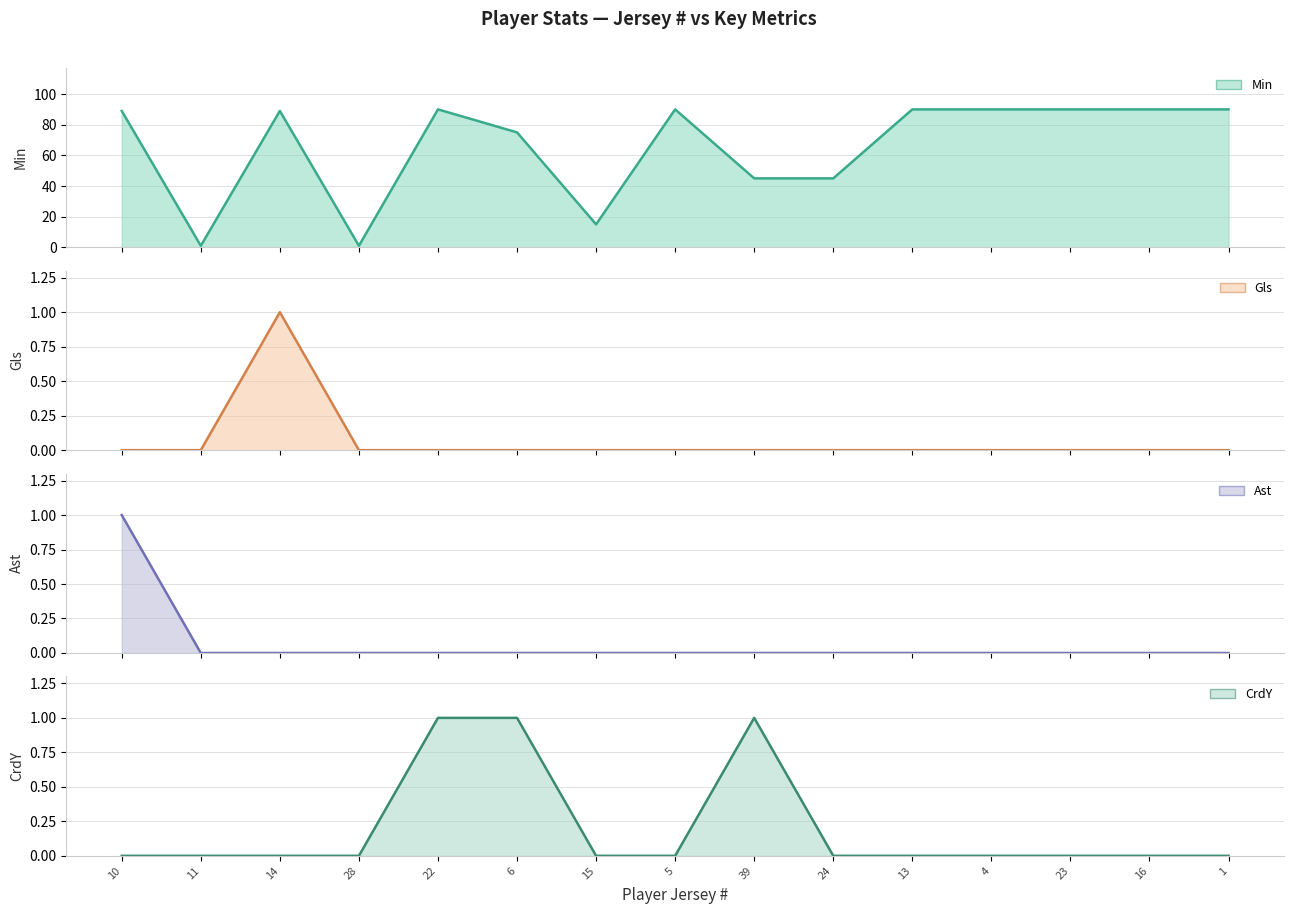

What are all the series names shown in the legend?

Min (line), Gls (line), Ast (line), CrdY (line)